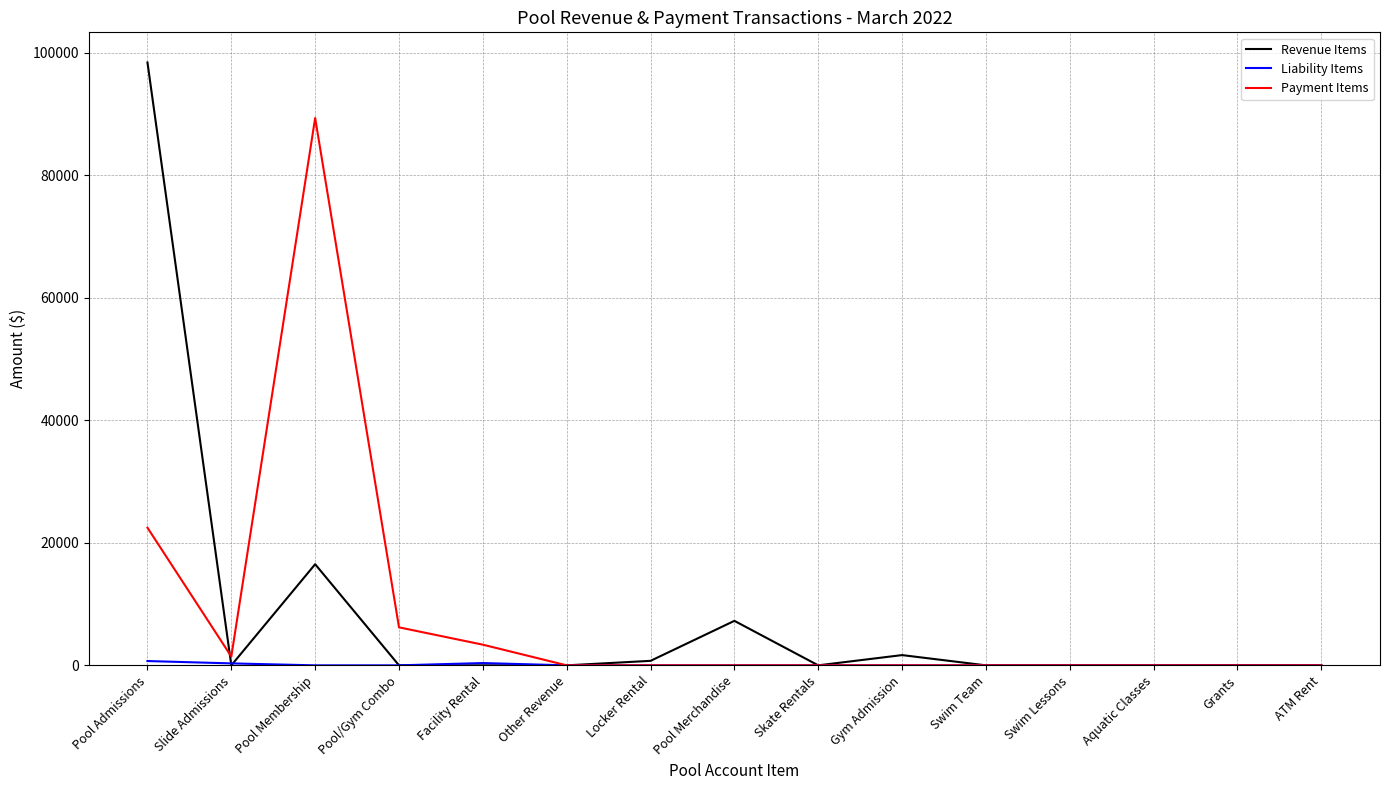

The value of Revenue Items at Pool Admissions is 98374.2. True or false?

True